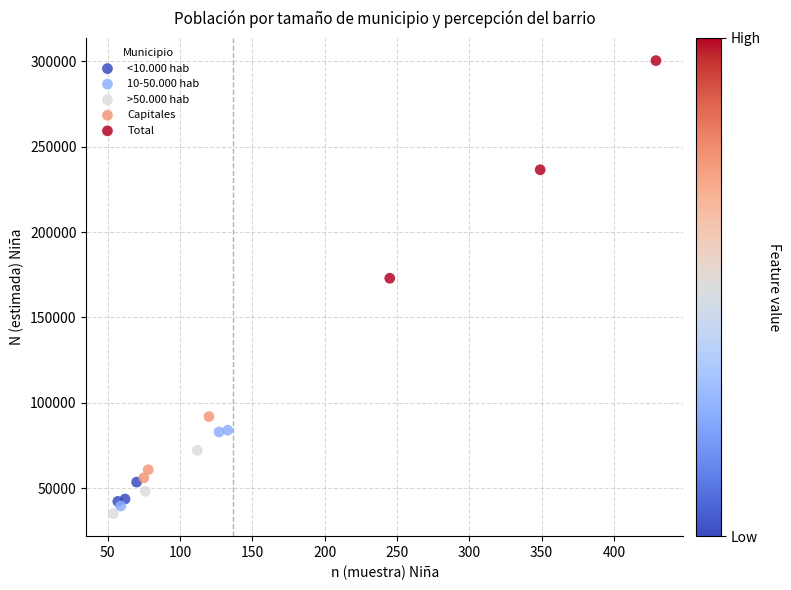

Which series has the widest spread of Y values?

Total